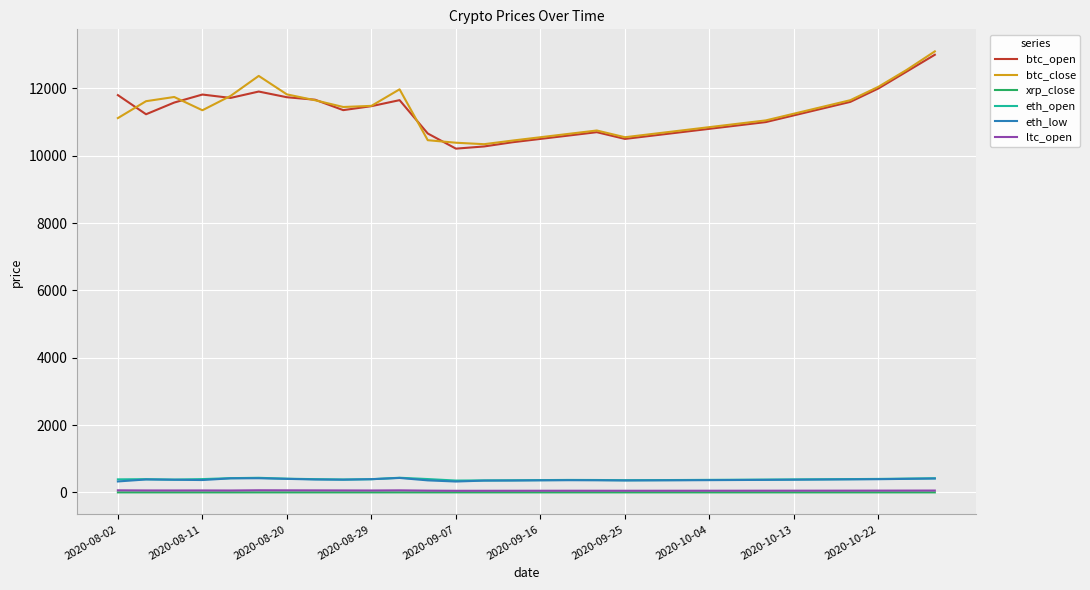

What is the lowest value of the btc_close series?

10343.4